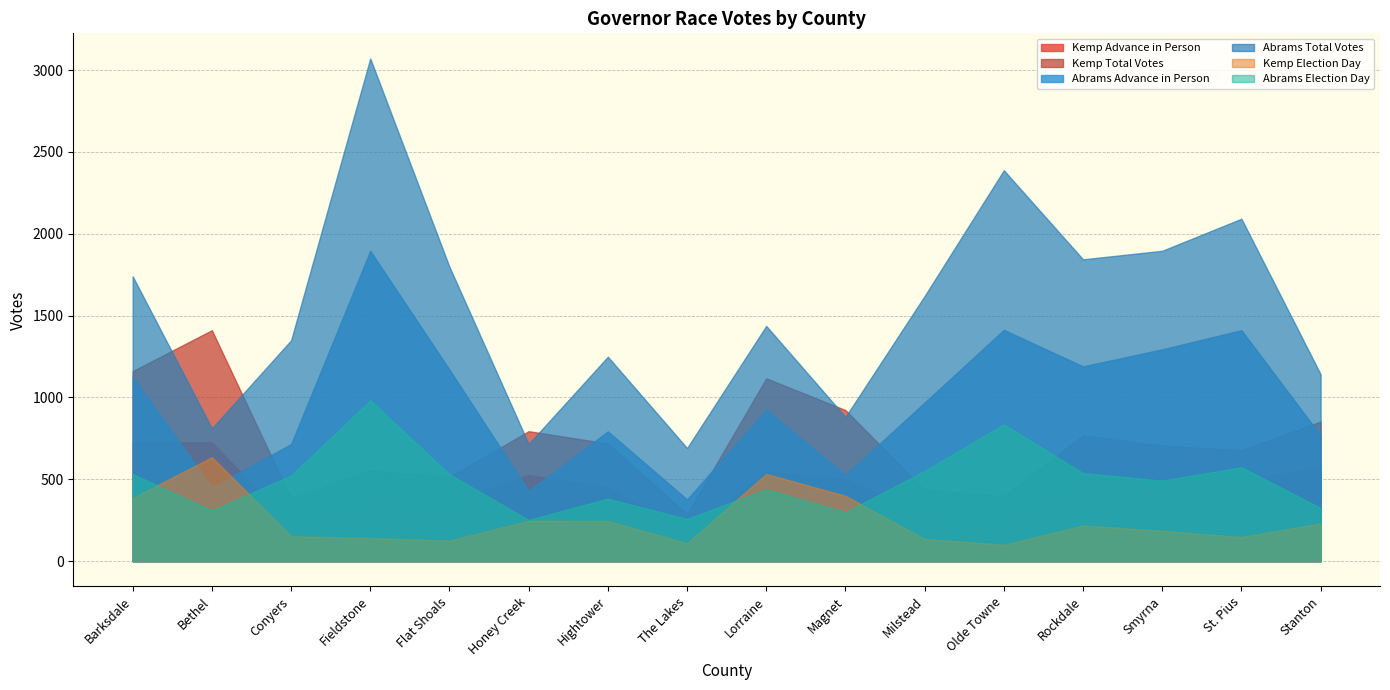

At how many categories does at least one series exceed 112?

16